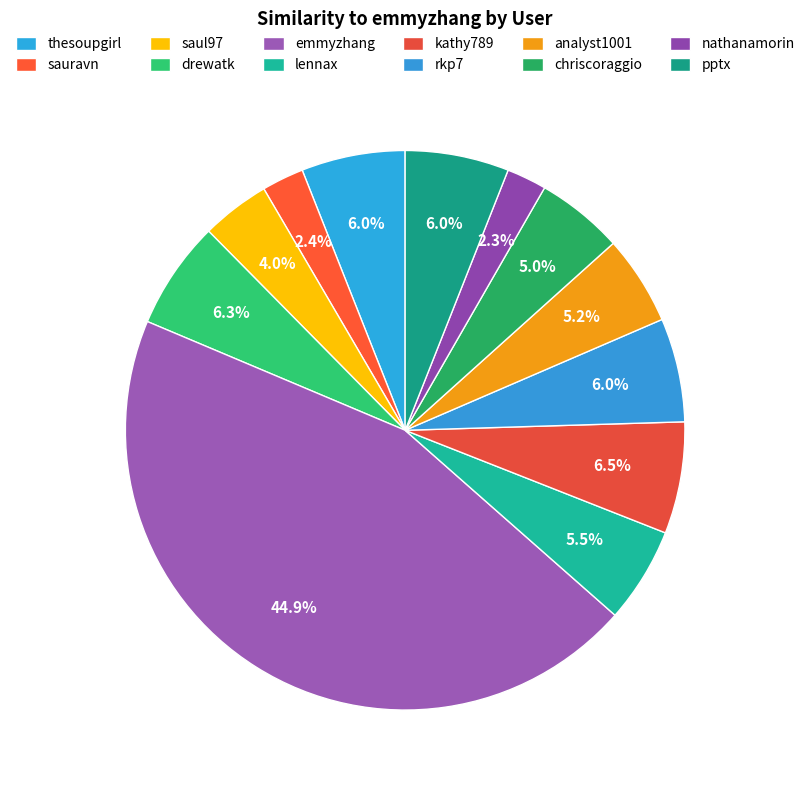

How many slices are in this pie chart?

12